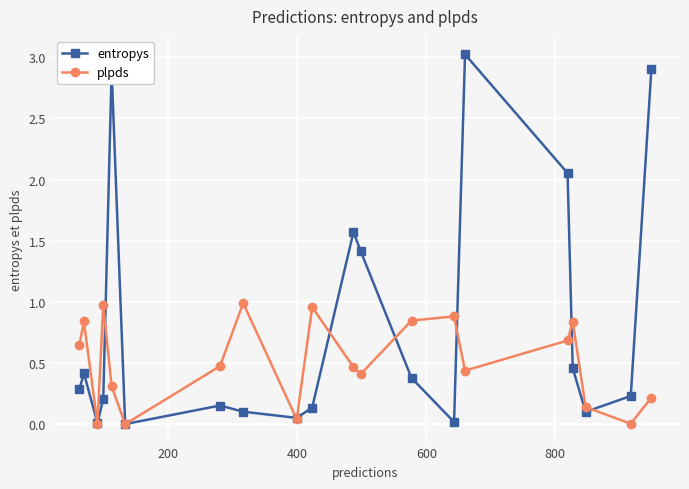

What is the maximum value shown in the chart?

3.0